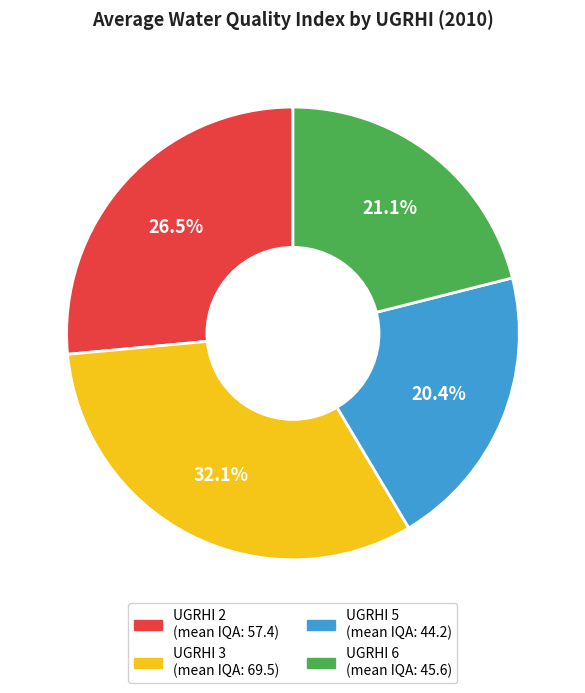

Does any single category account for the majority?

No